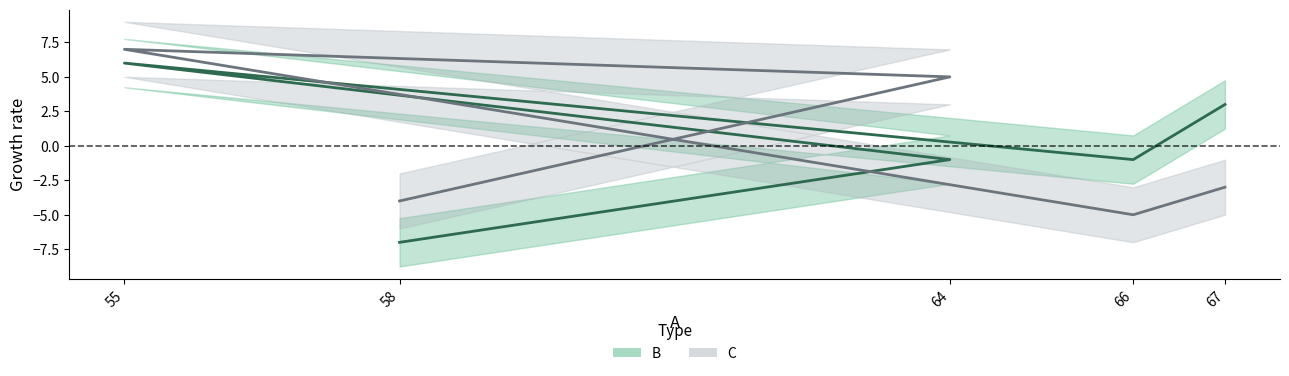

Count the number of categories in the chart.

5